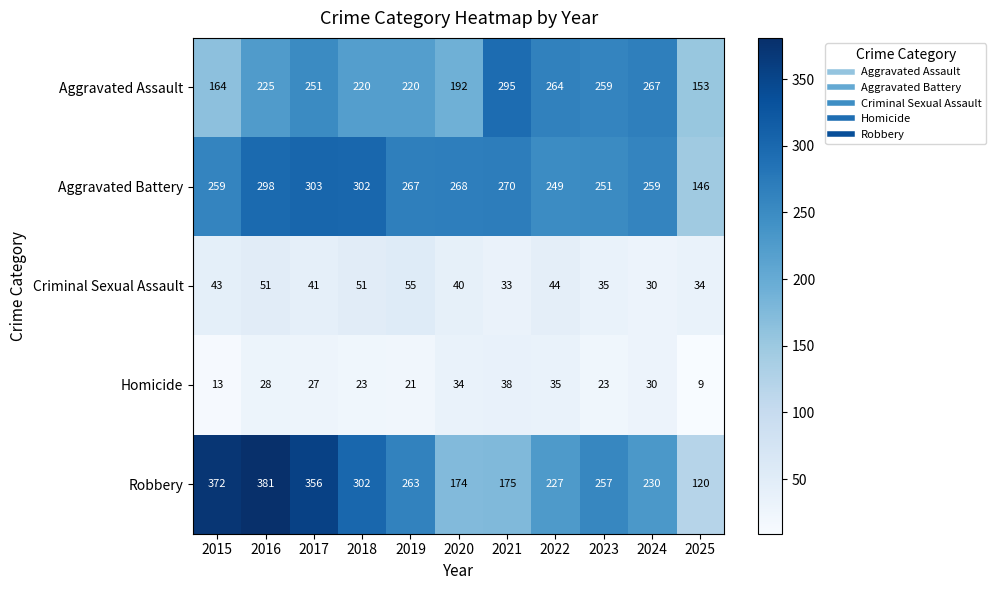

The Homicide series shows 23 at 2023. True or false?

True